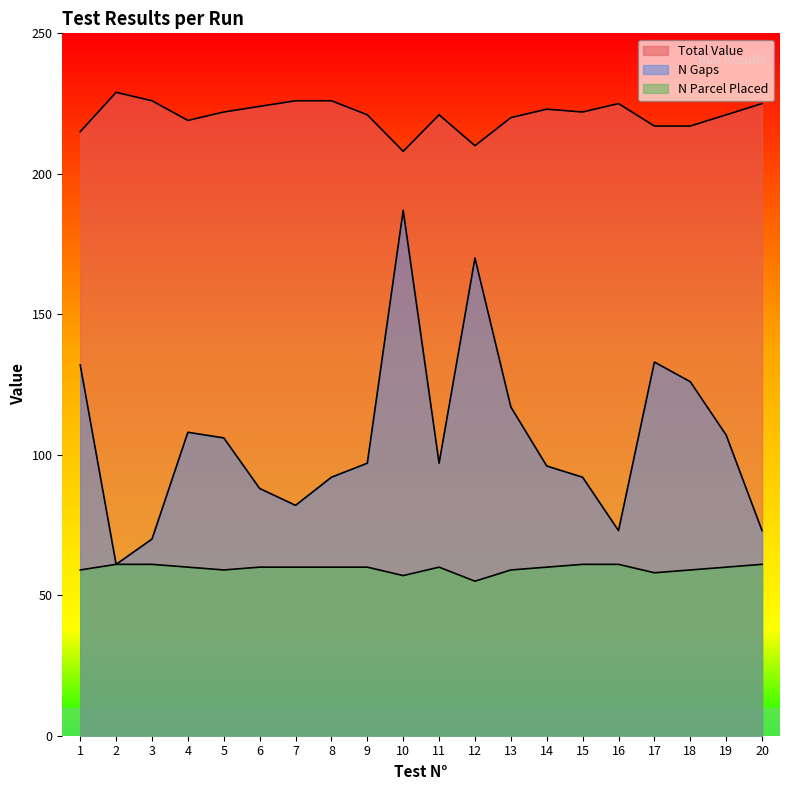

At 6, list the series in order from smallest to largest.

N Parcel Placed, N Gaps, Total Value